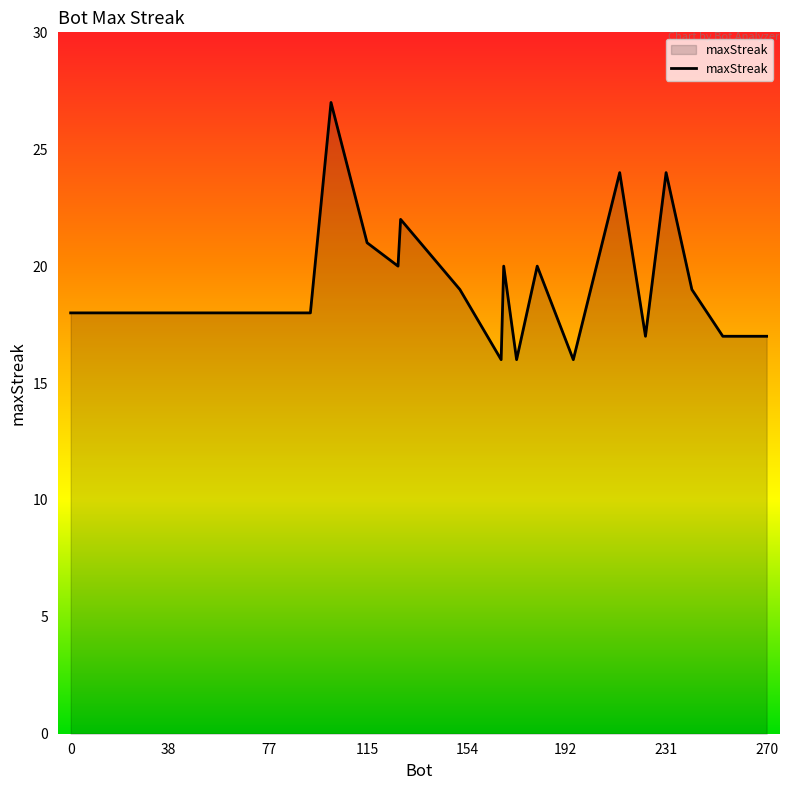

What is the smallest value displayed?

16